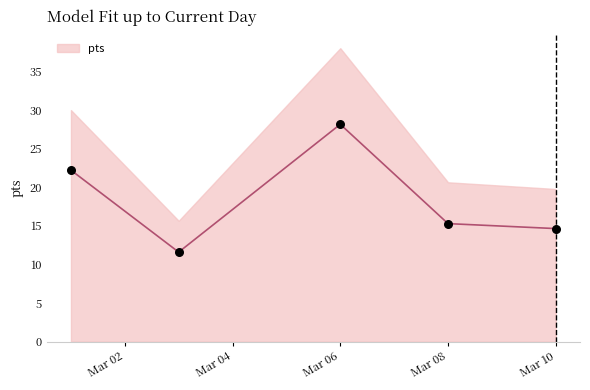

What is the change in value from 2020-03-01 to 2020-03-10?

-7.6